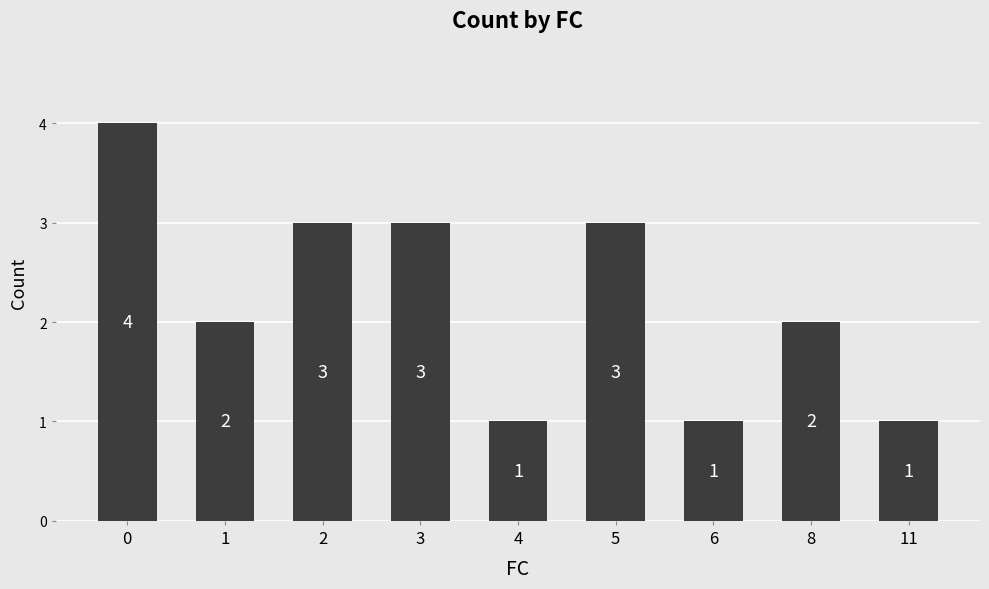

What is the average value?

2